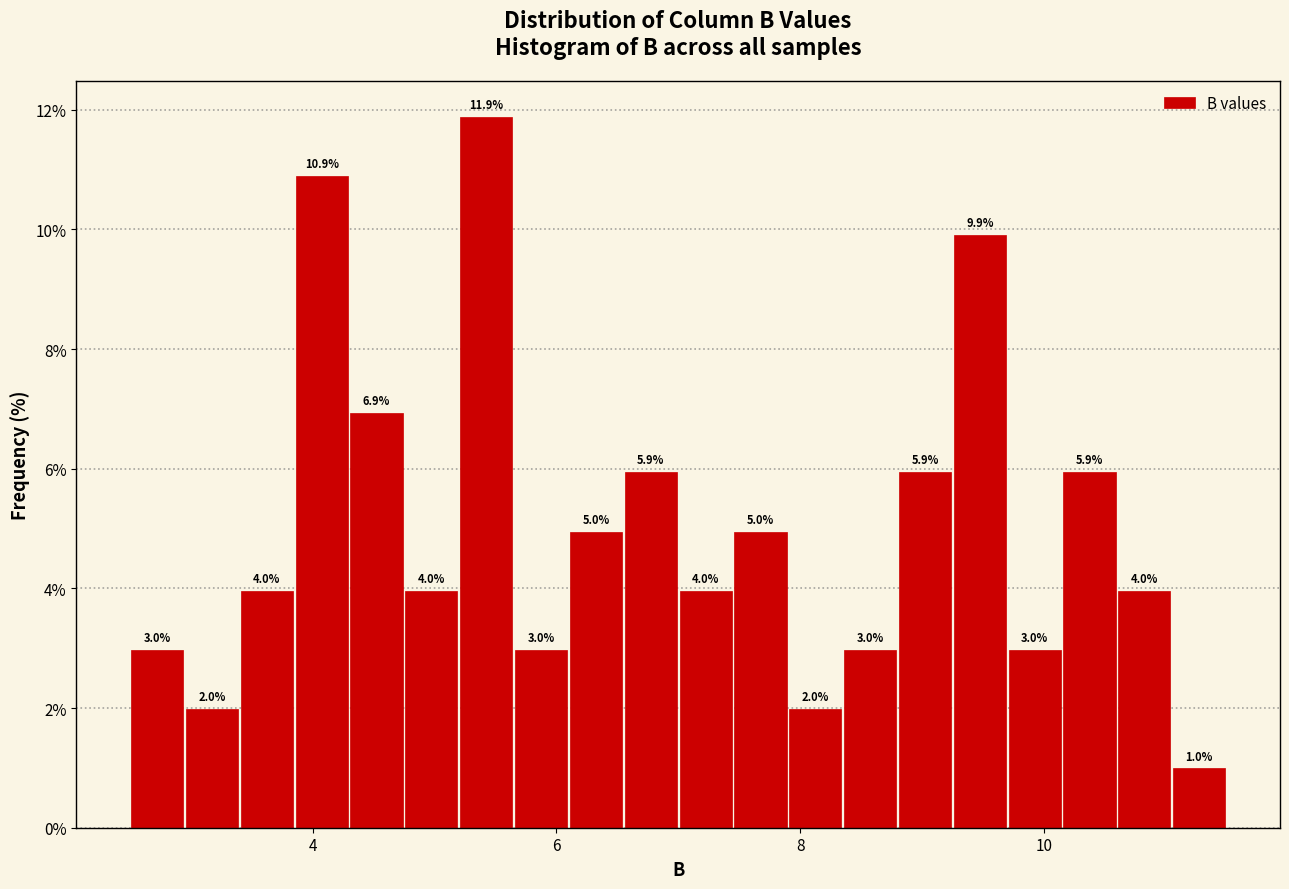

Read against the x-axis, roughly where is the centre of the tallest bar?

5.4